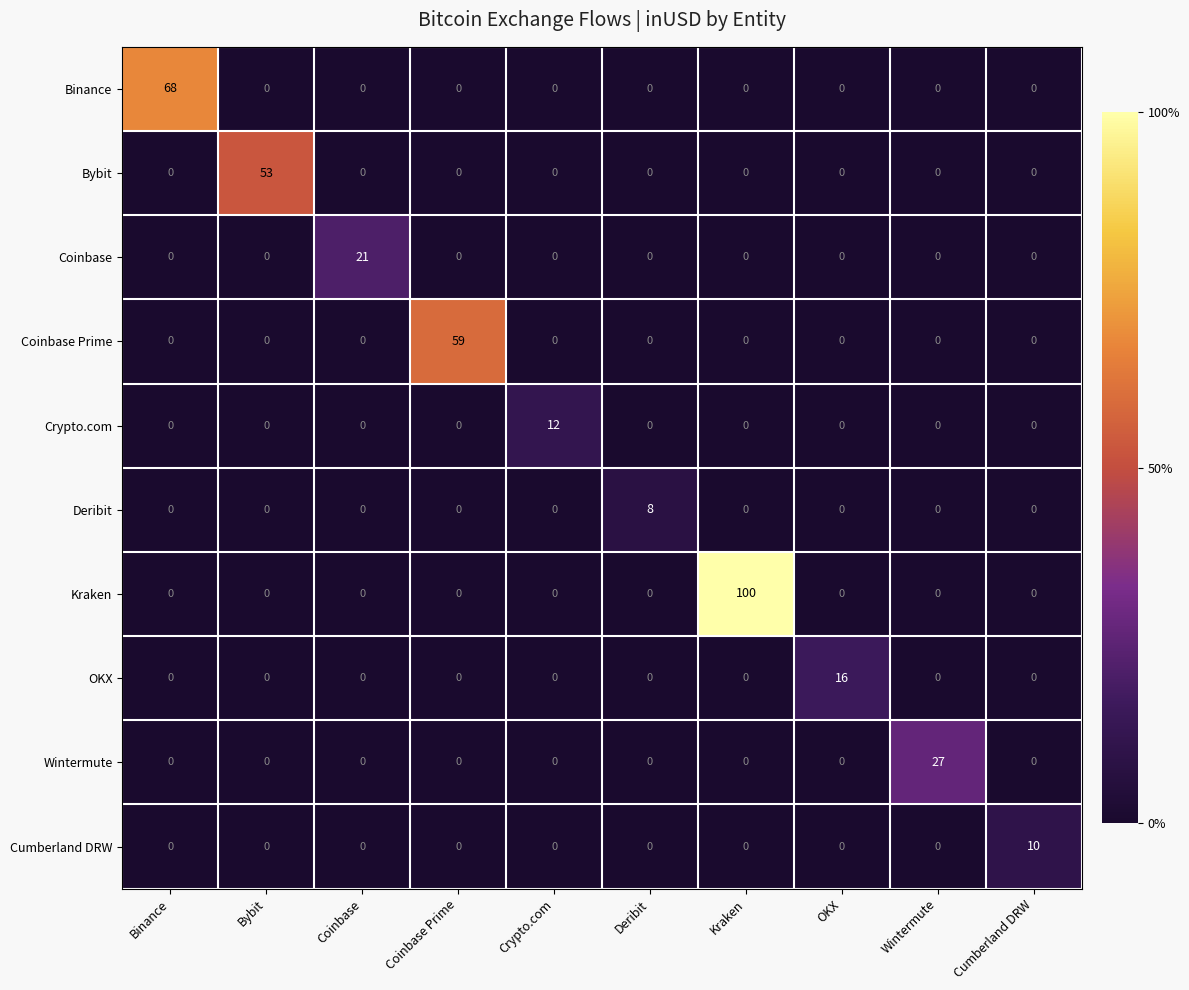

What is the sum of all Kraken values?

100